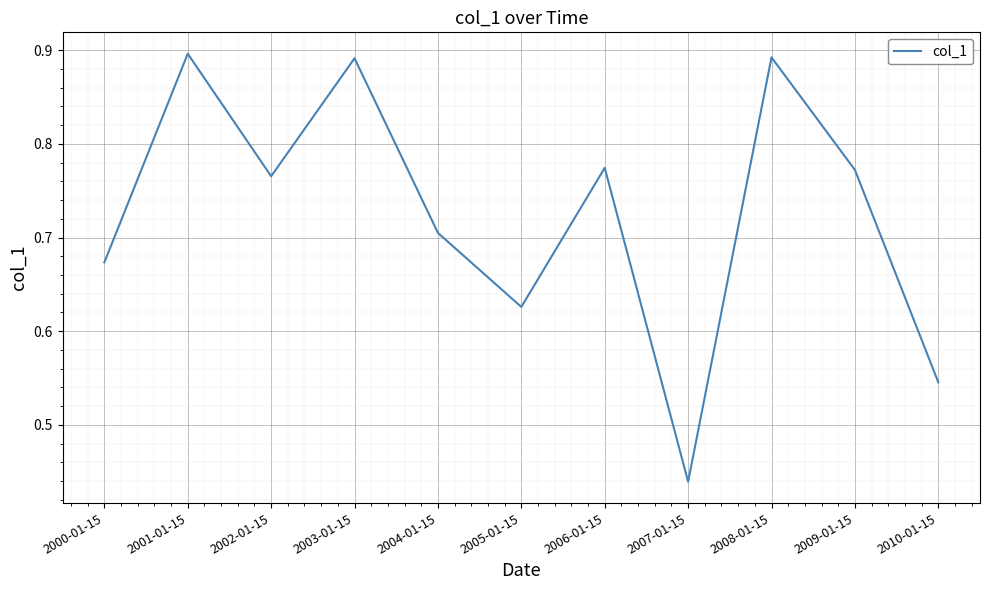

True or false: there are more than 1 points higher than both neighbors.

True